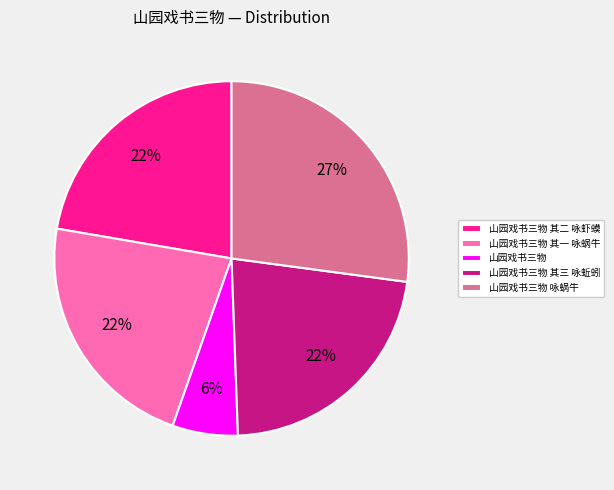

Approximately how many times larger is the value at 山园戏书三物 其二 咏虾蟆 compared to 山园戏书三物 其一 咏蜗牛?

1.0